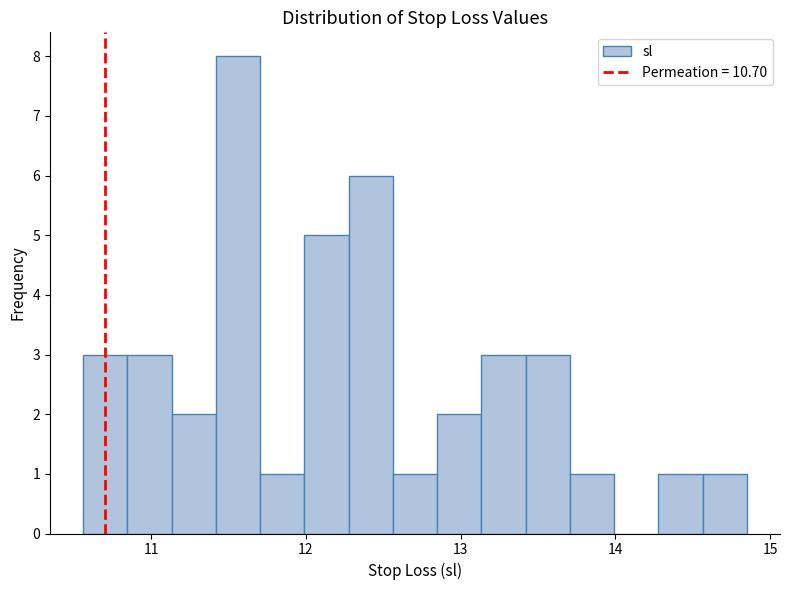

Read against the x-axis, roughly where is the centre of the tallest bar?

11.6